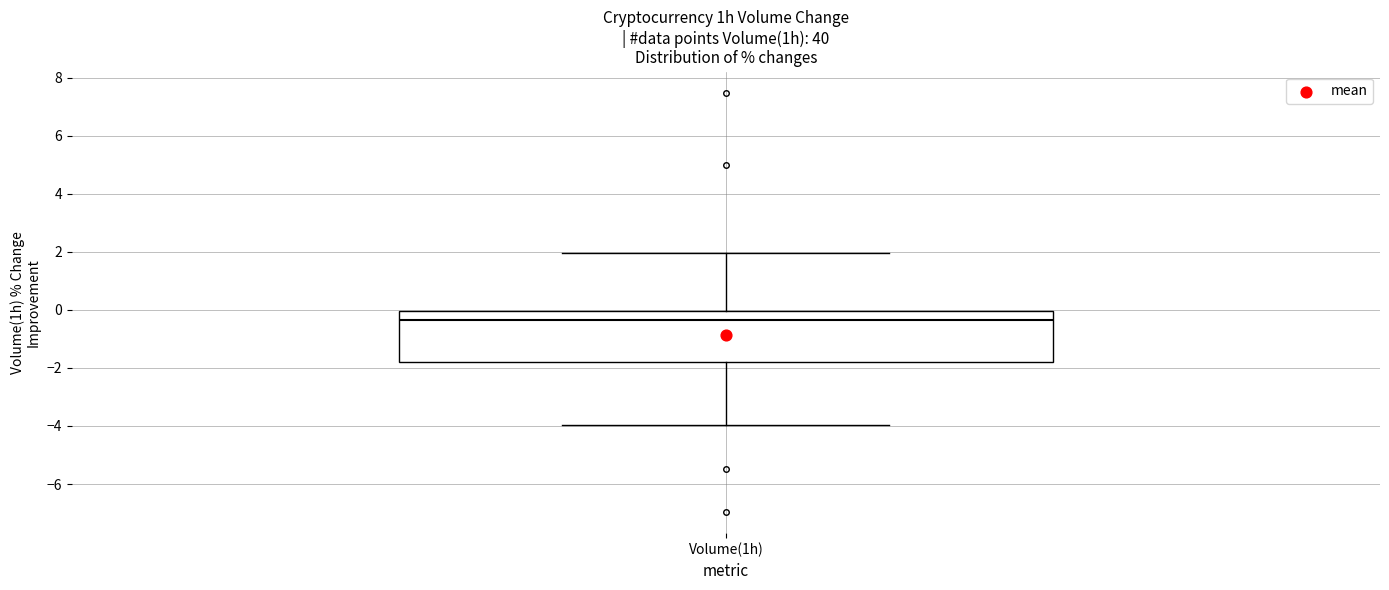

Read this box plot against the y-axis: the position of the median line, the range covered by the box, and the ends of both whiskers. The values are not printed on the chart, so give them approximately, as read against the axis.

median -0.4, box -1.8 to 0.0, whiskers -4.0 to 2.0